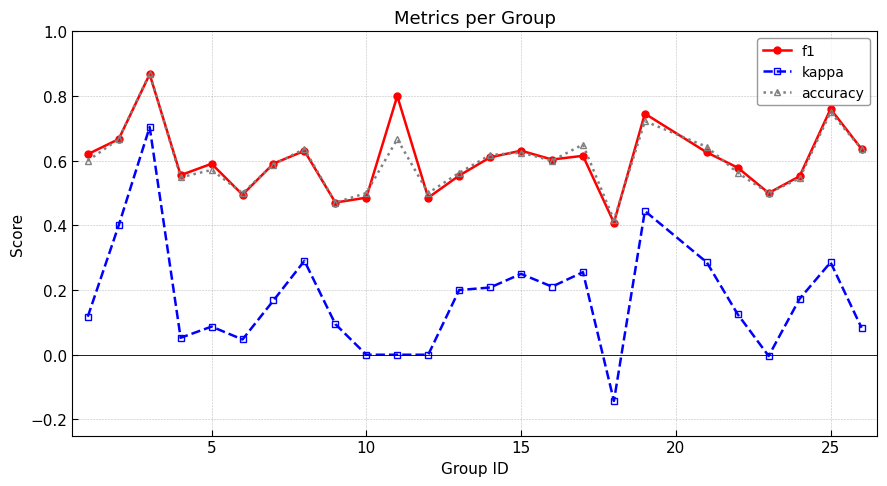

True or false: f1 and kappa cross at least once.

False